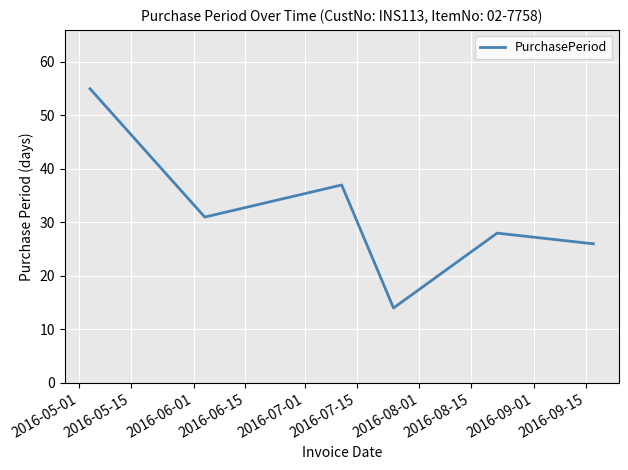

What is the sum of all values?

191